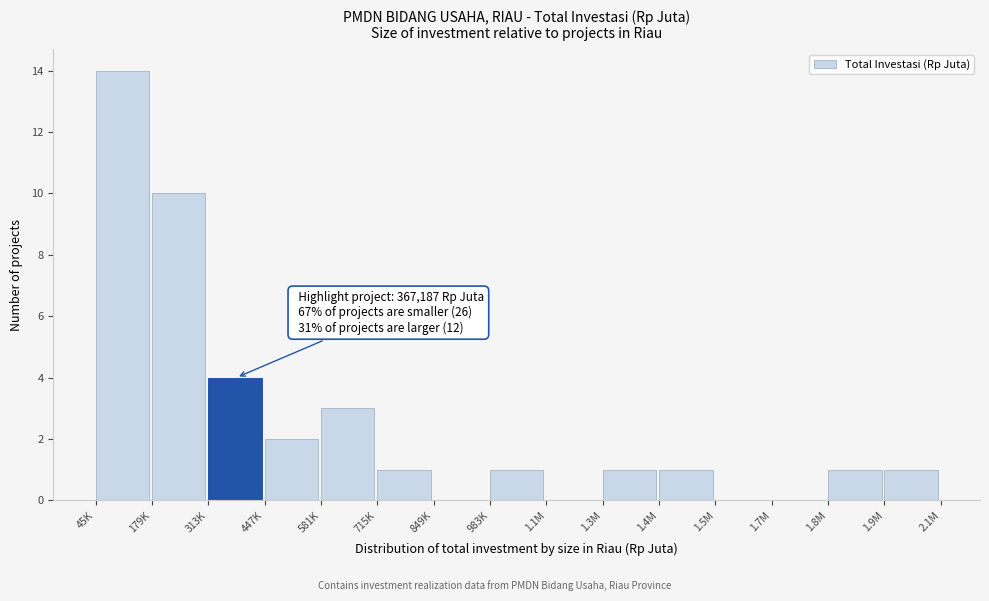

Reading left to right, extract all data points from this chart.

45K=14	179K=10	313K=4	447K=2	581K=3	715K=1	849K=0	983K=1	1.1M=0	1.3M=1	1.4M=1	1.5M=0	1.7M=0	1.8M=1	1.9M=1